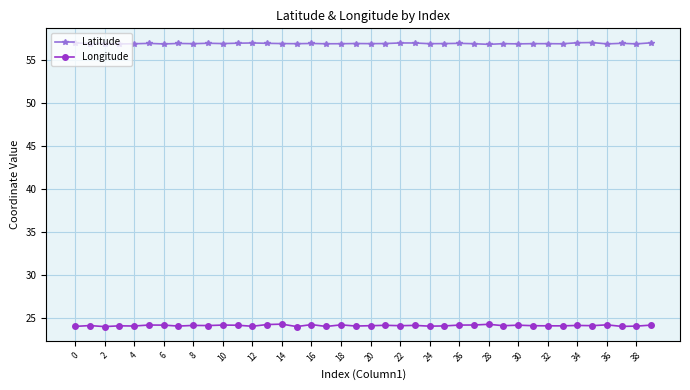

What is the sum of all Latitude values?

2278.6